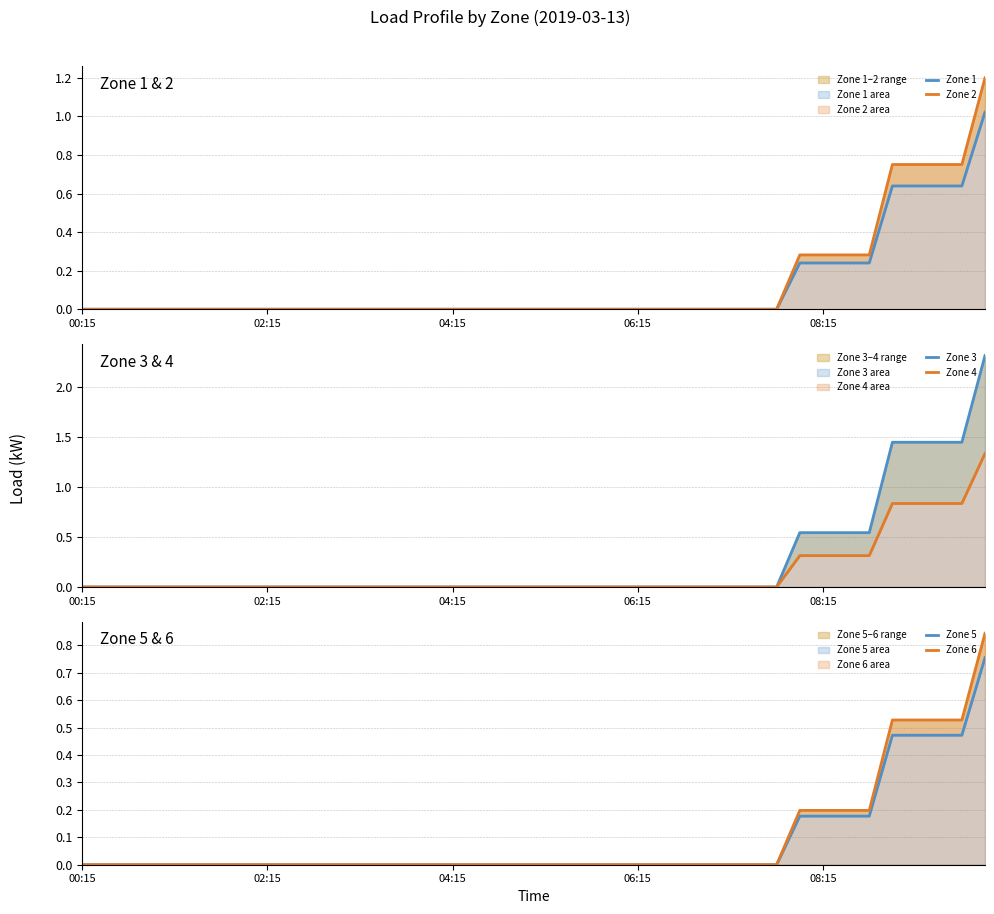

How many lines are shown in the chart?

6